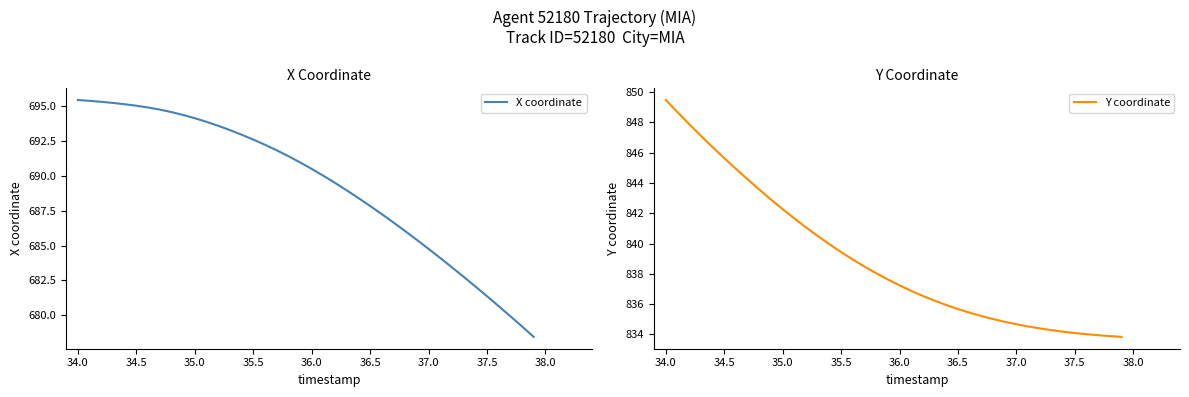

At which label does Y coordinate reach its peak?

34.0